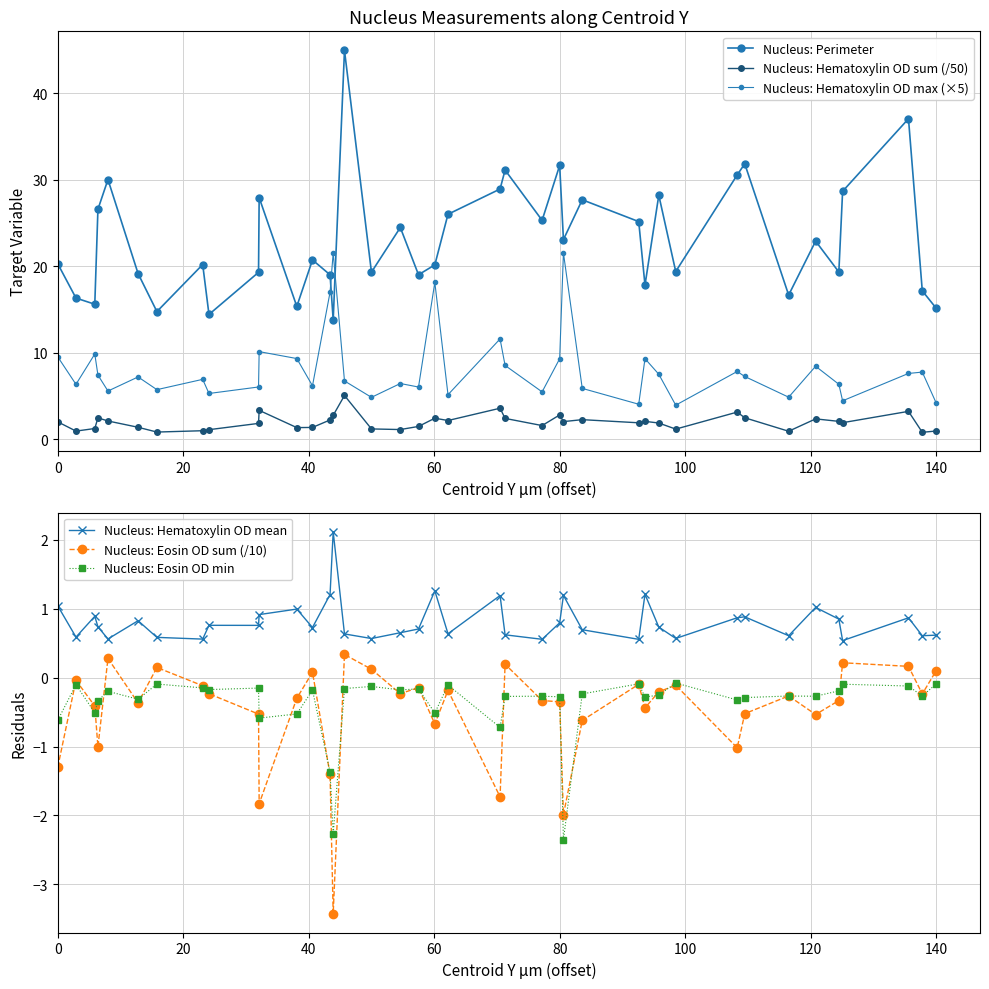

Which series has the largest total across all categories?

Nucleus: Perimeter